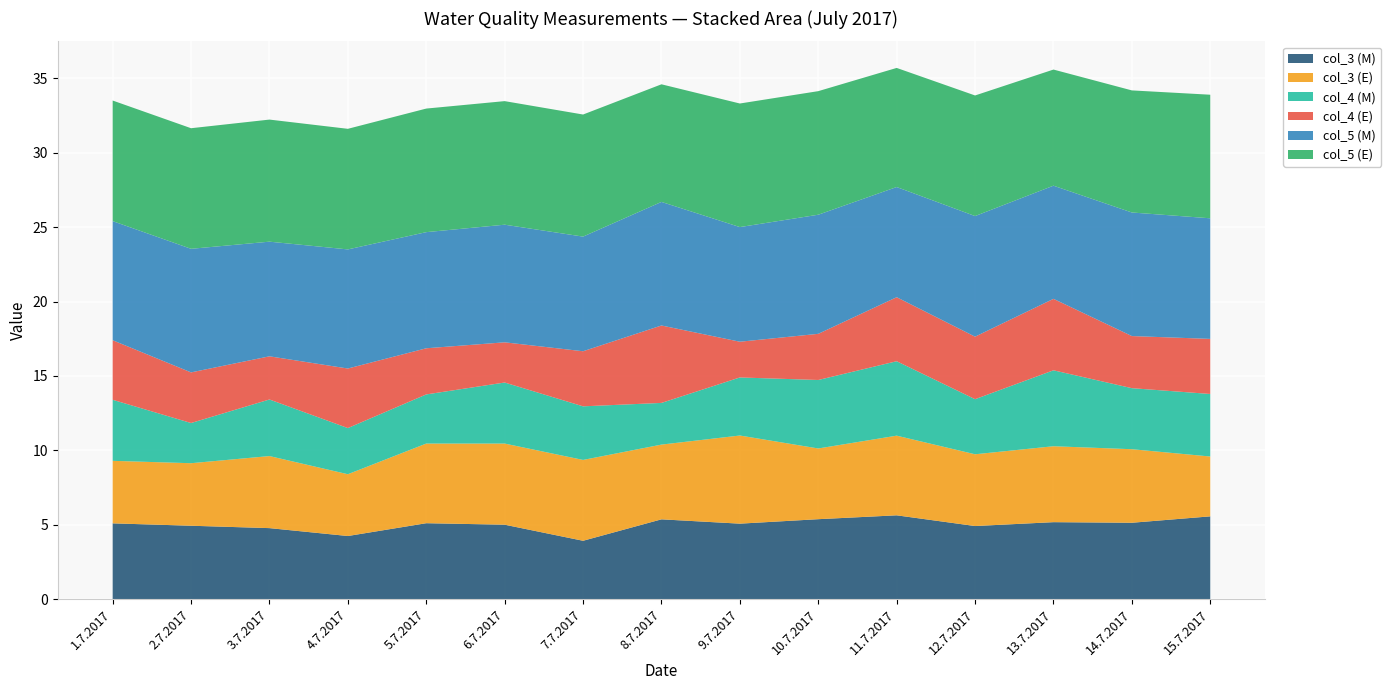

Reading left to right, transcribe all the data shown in this chart.

col_3 (M): 5.1	4.9	4.8	4.2	5.1	5.0	3.9	5.4	5.1	5.4	5.6	4.9	5.2	5.1	5.6
col_3 (E): 4.2	4.2	4.8	4.2	5.3	5.5	5.4	5.0	5.9	4.8	5.3	4.8	5.1	4.9	4.0
col_4 (M): 4.1	2.7	3.8	3.1	3.3	4.1	3.6	2.8	3.9	4.6	5.0	3.7	5.1	4.1	4.2
col_4 (E): 4.0	3.4	2.9	4.0	3.1	2.7	3.7	5.2	2.4	3.1	4.3	4.2	4.8	3.5	3.7
col_5 (M): 8.0	8.3	7.7	8.0	7.8	7.9	7.7	8.3	7.7	8.0	7.4	8.1	7.6	8.3	8.1
col_5 (E): 8.1	8.1	8.2	8.1	8.3	8.3	8.2	7.9	8.3	8.3	8.0	8.1	7.8	8.2	8.3